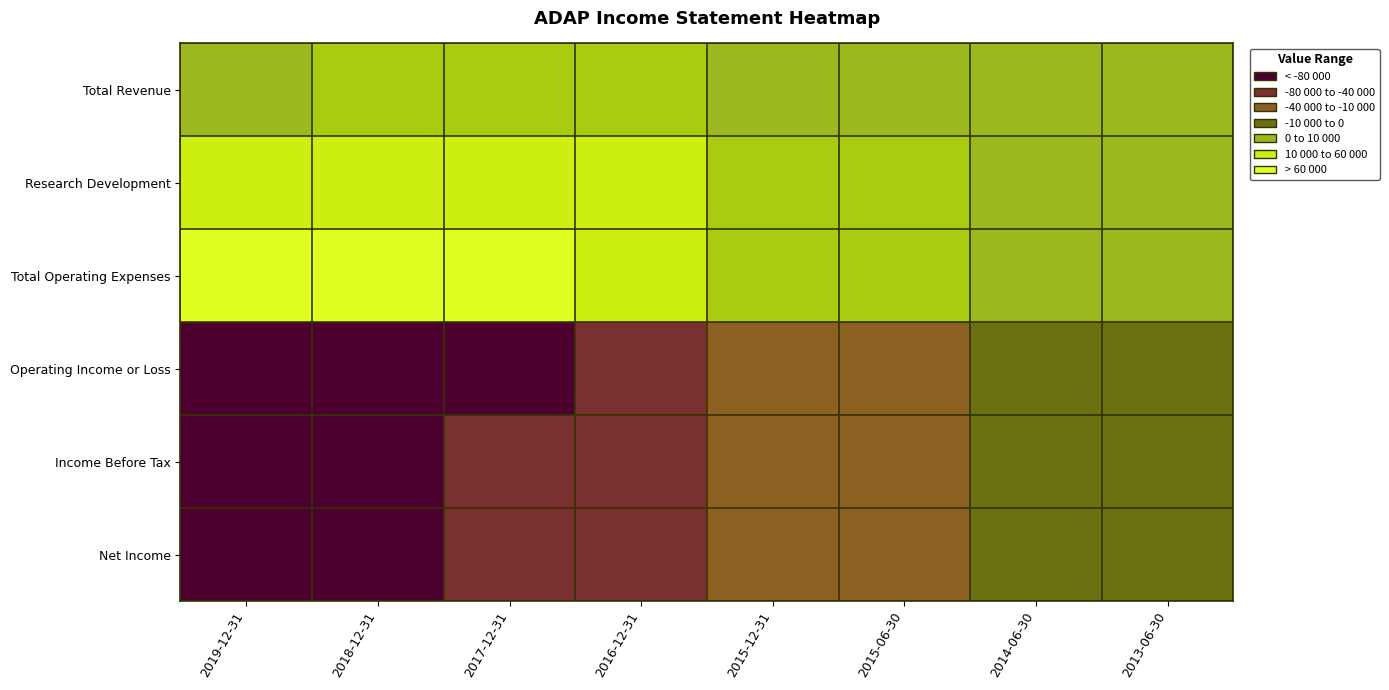

At which category is the sum across all series the highest?

2018-12-31